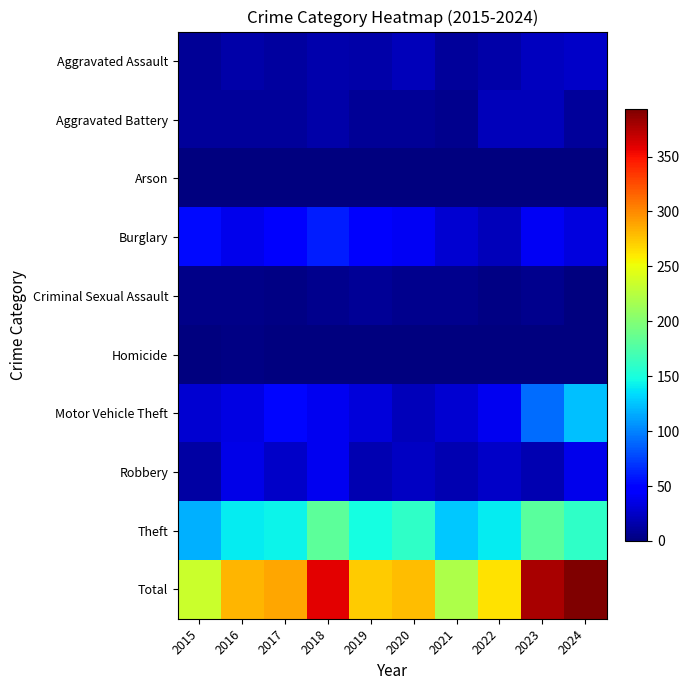

Reading left to right, what are all the values shown in this chart?

Aggravated Assault: 2015=9	2016=15	2017=11	2018=16	2019=14	2020=21	2021=10	2022=14	2023=23	2024=25
Aggravated Battery: 2015=10	2016=10	2017=10	2018=15	2019=9	2020=9	2021=5	2022=21	2023=20	2024=10
Arson: 2015=0	2016=1	2017=0	2018=1	2019=1	2020=0	2021=0	2022=1	2023=0	2024=1
Burglary: 2015=53	2016=38	2017=43	2018=60	2019=44	2020=40	2021=28	2022=20	2023=41	2024=33
Criminal Sexual Assault: 2015=4	2016=4	2017=3	2018=5	2019=8	2020=5	2021=5	2022=2	2023=6	2024=1
Homicide: 2015=0	2016=2	2017=1	2018=1	2019=1	2020=0	2021=0	2022=0	2023=1	2024=1
Motor Vehicle Theft: 2015=28	2016=34	2017=51	2018=39	2019=31	2020=20	2021=28	2022=39	2023=91	2024=124
Robbery: 2015=13	2016=36	2017=26	2018=39	2019=17	2020=24	2021=18	2022=26	2023=17	2024=37
Theft: 2015=117	2016=141	2017=143	2018=182	2019=148	2020=160	2021=127	2022=141	2023=180	2024=161
Total: 2015=234	2016=281	2017=288	2018=358	2019=273	2020=279	2021=221	2022=264	2023=379	2024=393